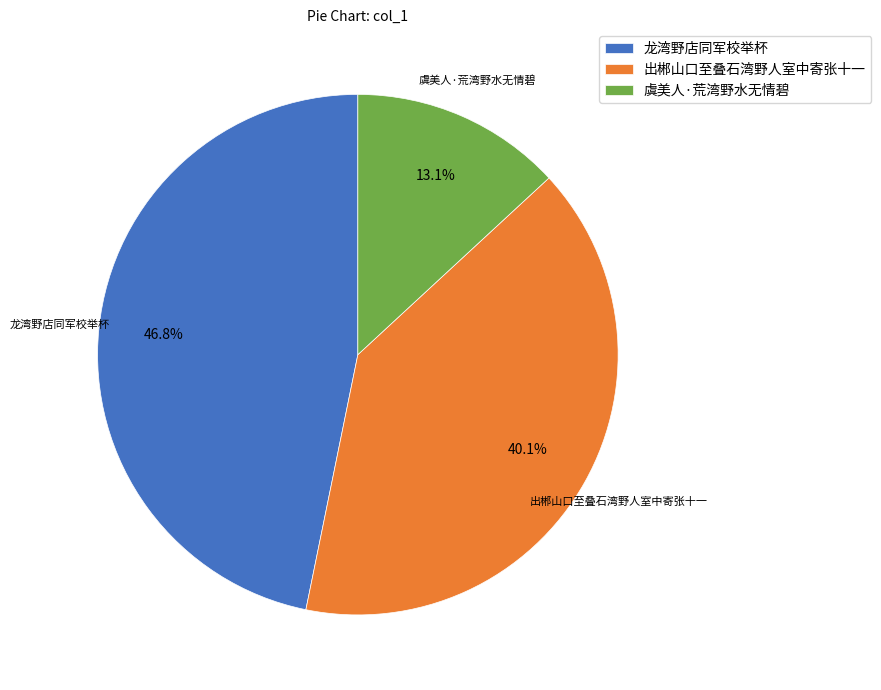

Is there a majority slice in this chart?

No